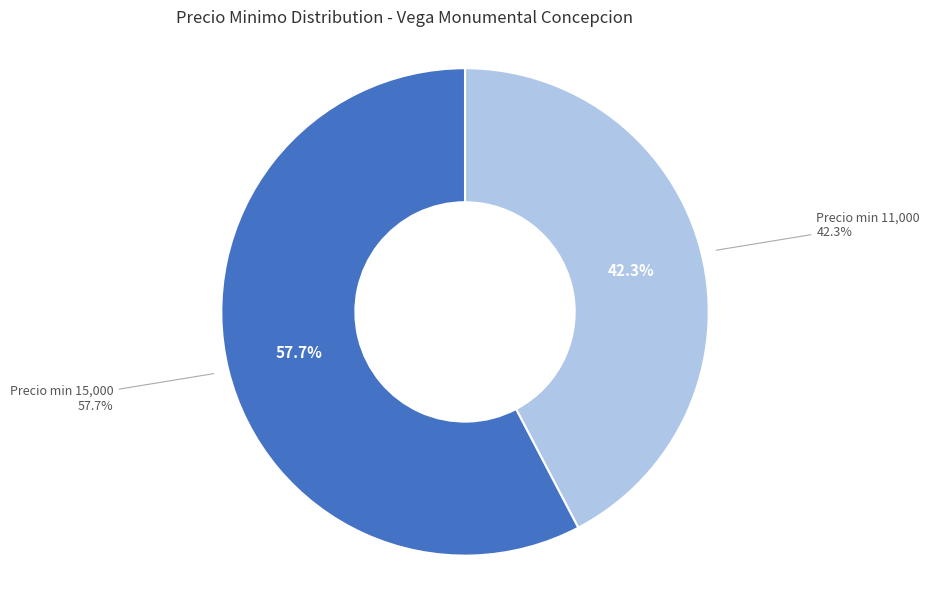

Which category has the biggest portion of the pie?

15000